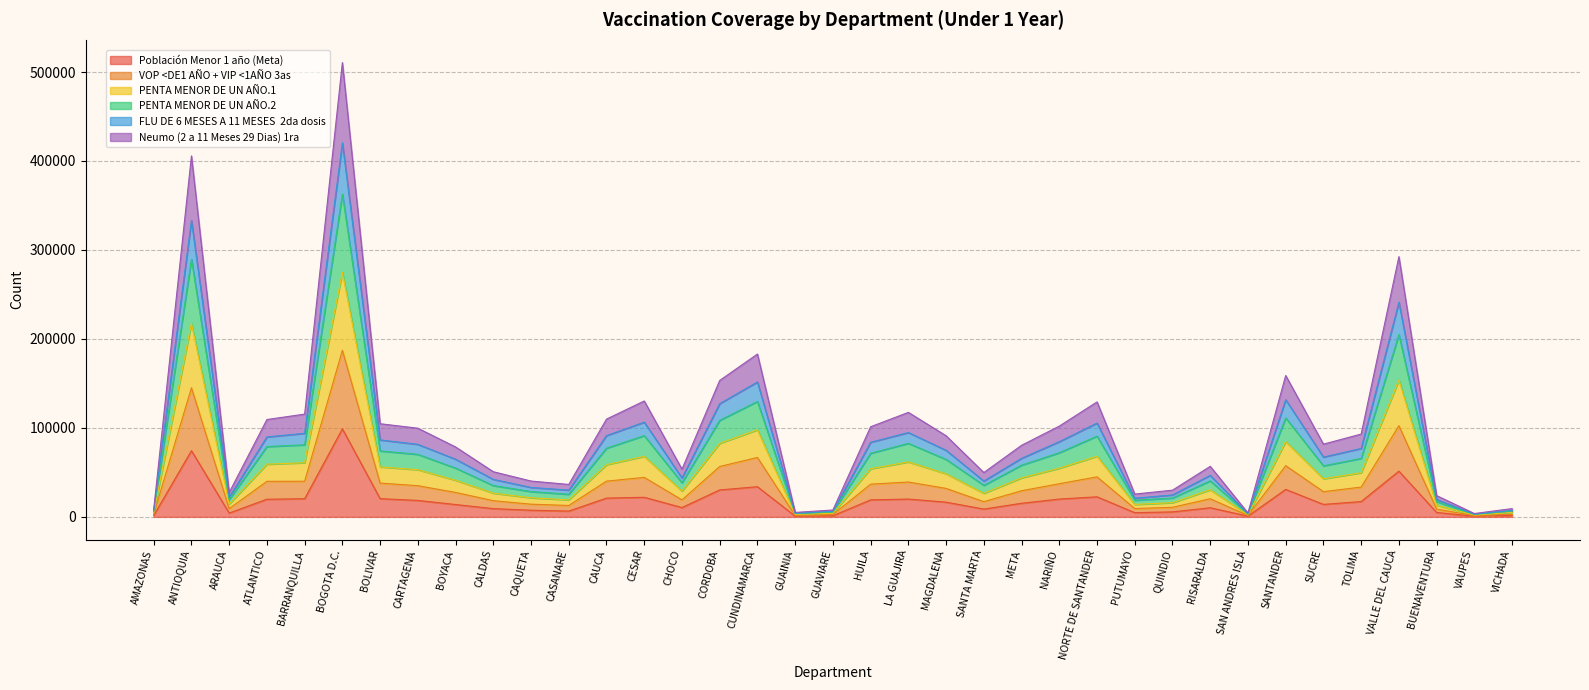

List the labels in order of Neumo (2 a 11 Meses 29 Dias) 1ra value, largest first.

BOGOTA D.C., ANTIOQUIA, VALLE DEL CAUCA, CUNDINAMARCA, SANTANDER, CORDOBA, NORTE DE SANTANDER, CESAR, LA GUAJIRA, BARRANQUILLA, ATLANTICO, CAUCA, BOLIVAR, NARIÑO, HUILA, CARTAGENA, TOLIMA, MAGDALENA, META, SUCRE, BOYACA, RISARALDA, CHOCO, CALDAS, SANTA MARTA, CAQUETA, CASANARE, QUINDIO, ARAUCA, PUTUMAYO, BUENAVENTURA, VICHADA, AMAZONAS, GUAVIARE, GUAINIA, SAN ANDRES ISLA, VAUPES